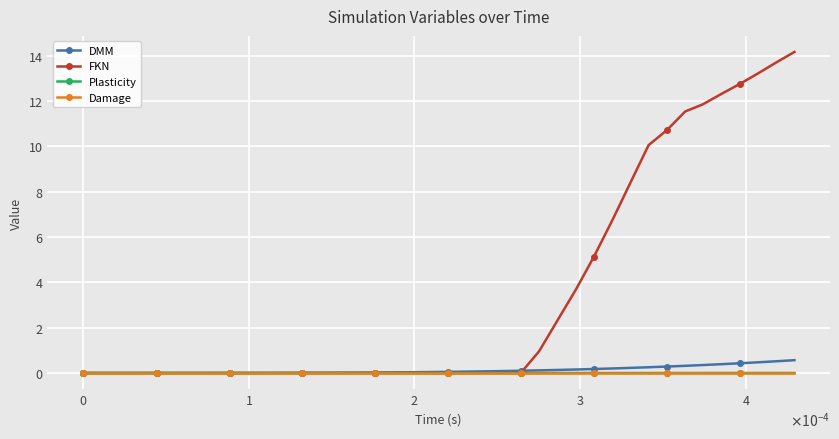

What is the value of the FKN point at the 36th from the left?

12.3